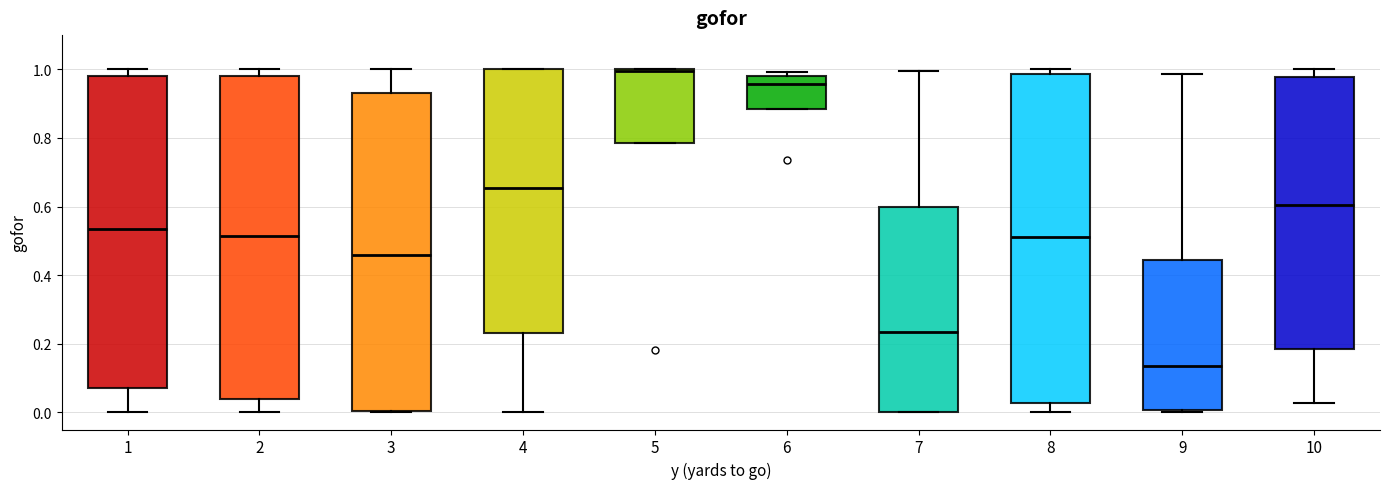

Which box has the lowest median line?

9